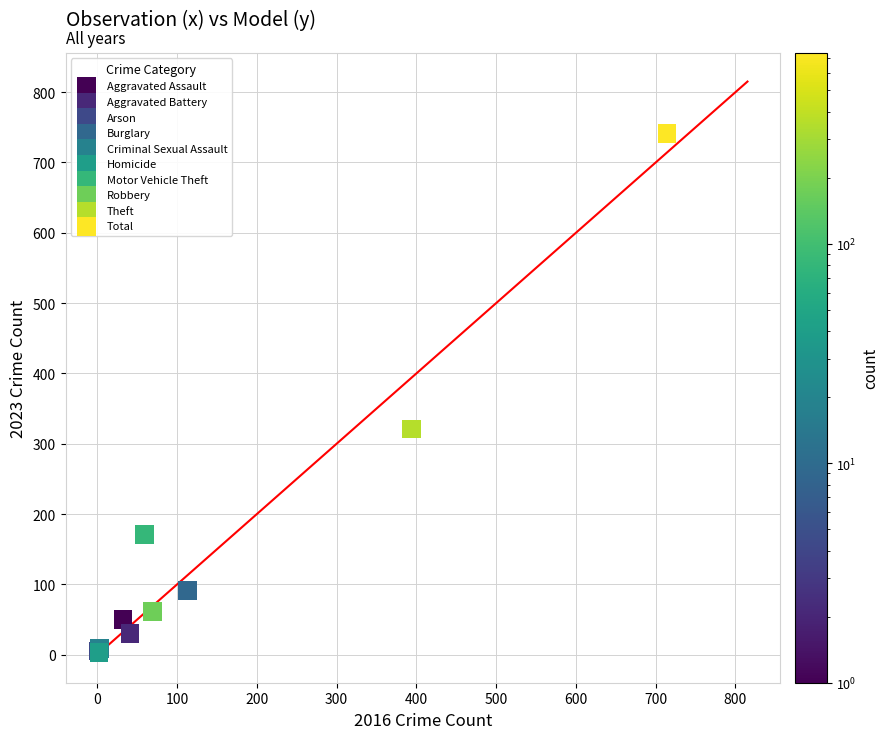

What are all the series names shown in the legend?

Aggravated Assault, Aggravated Battery, Arson, Burglary, Criminal Sexual Assault, Homicide, Motor Vehicle Theft, Robbery, Theft, Total